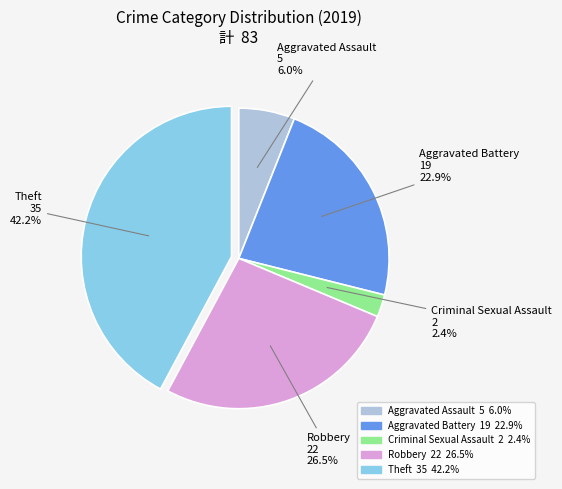

Count the number of slices in the pie.

5